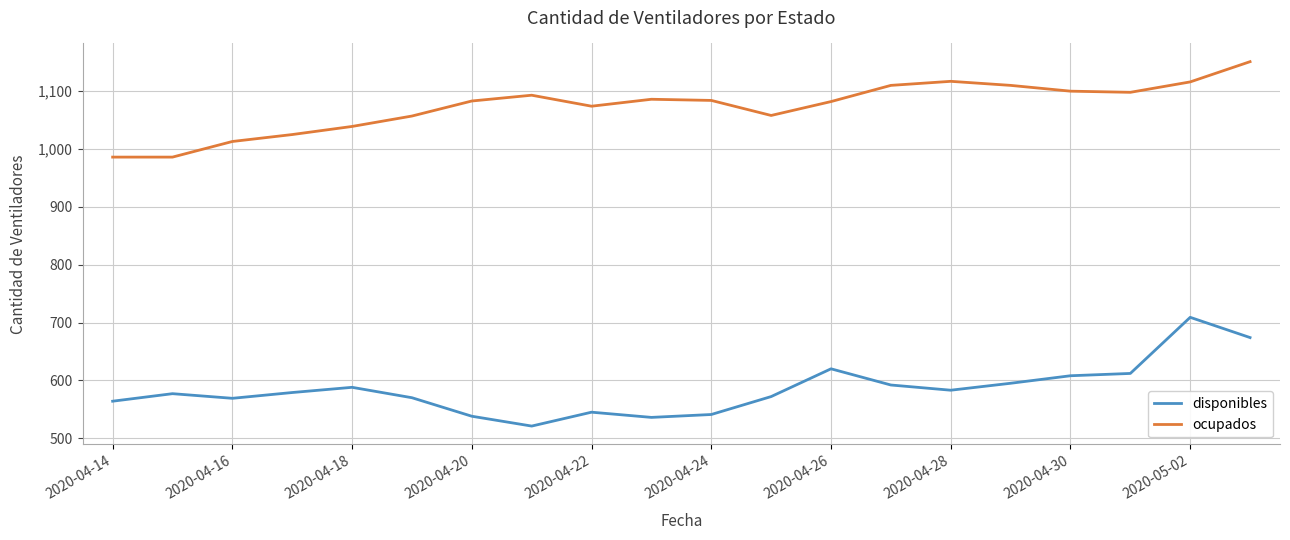

How many lines are shown in the chart?

2